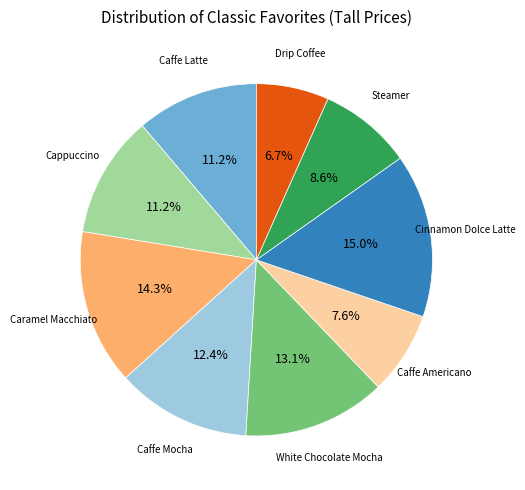

How many segments does this pie chart have?

9